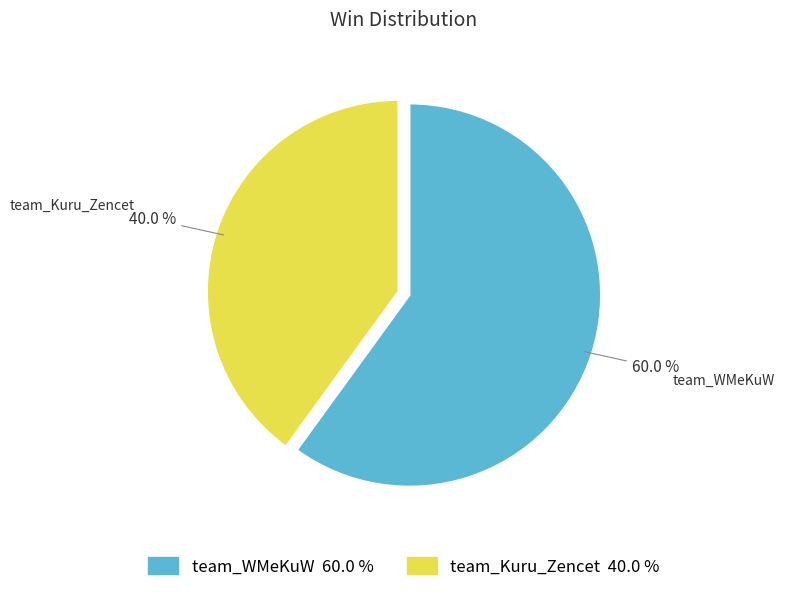

To the nearest percent, what is the difference between the team_Kuru_Zencet and team_WMeKuW slice percentages?

20%